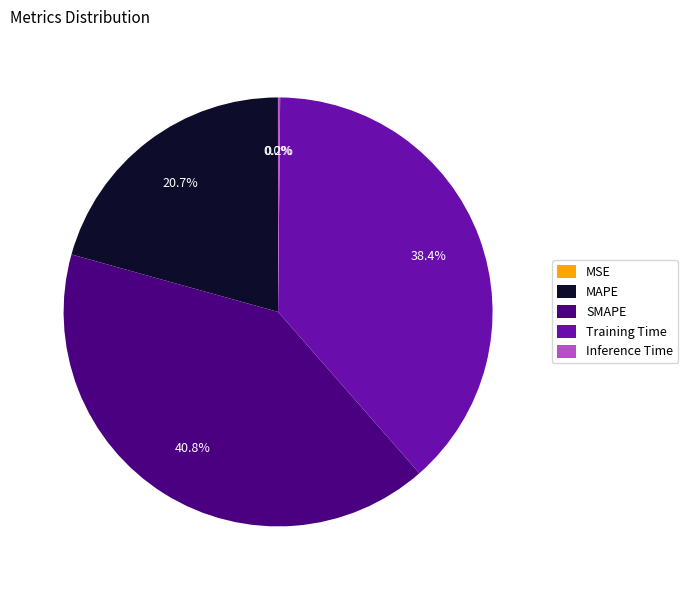

Do MAPE and Training Time together represent more than half of the pie?

Yes